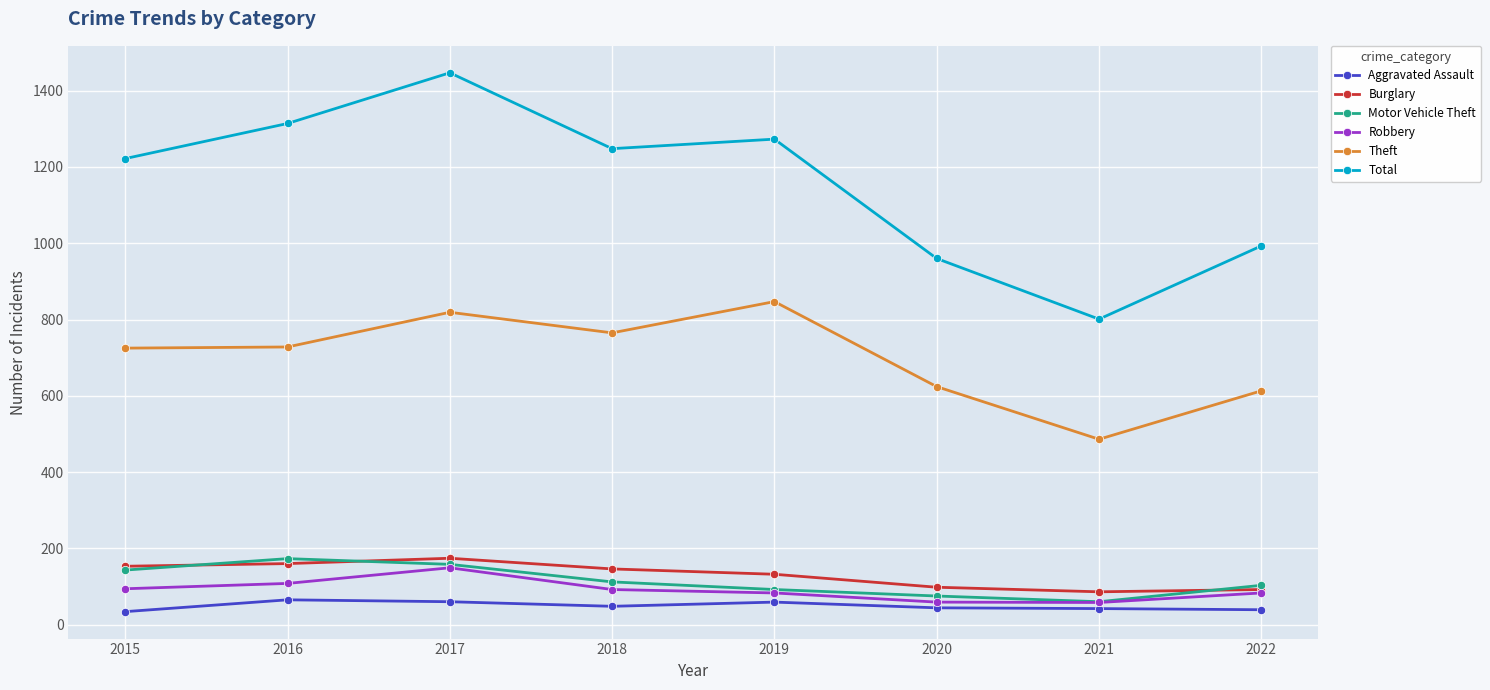

True or false: Burglary has a value of 86 at 2021.

True